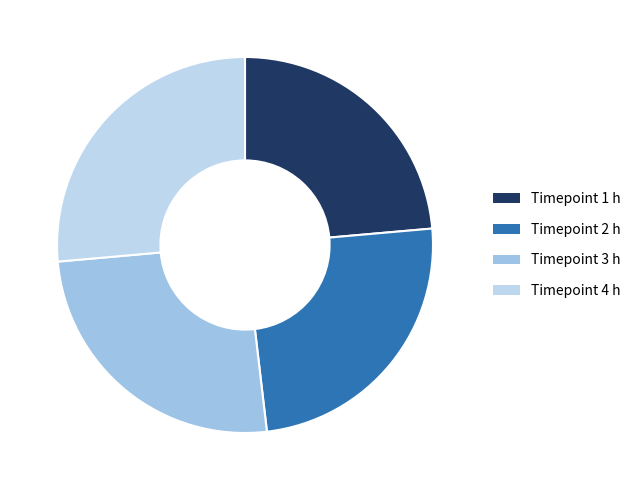

Does any single category account for the majority?

No